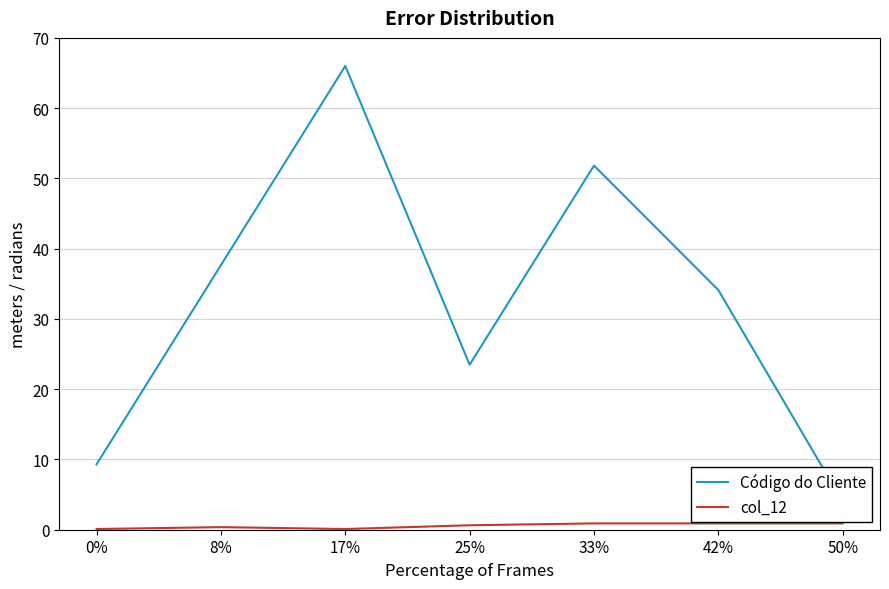

What position from the right is 17%?

5